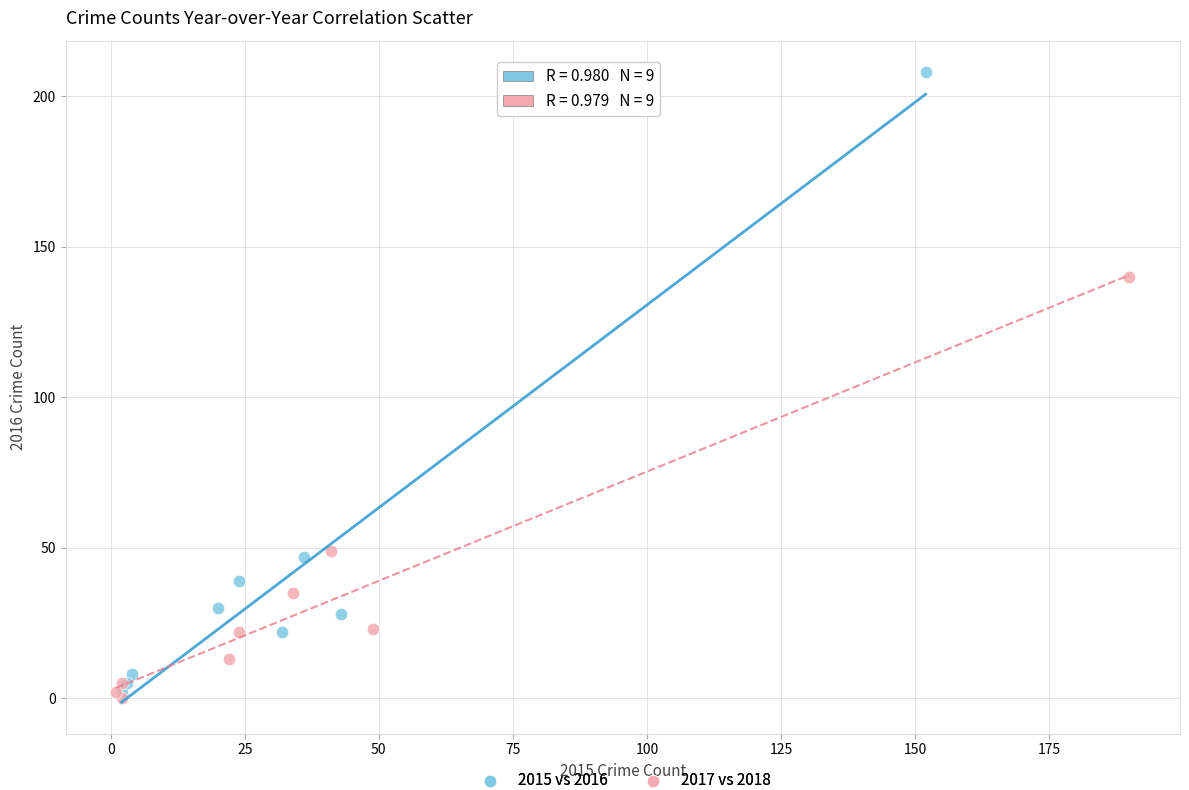

Which series has the widest spread of Y values?

2015 vs 2016